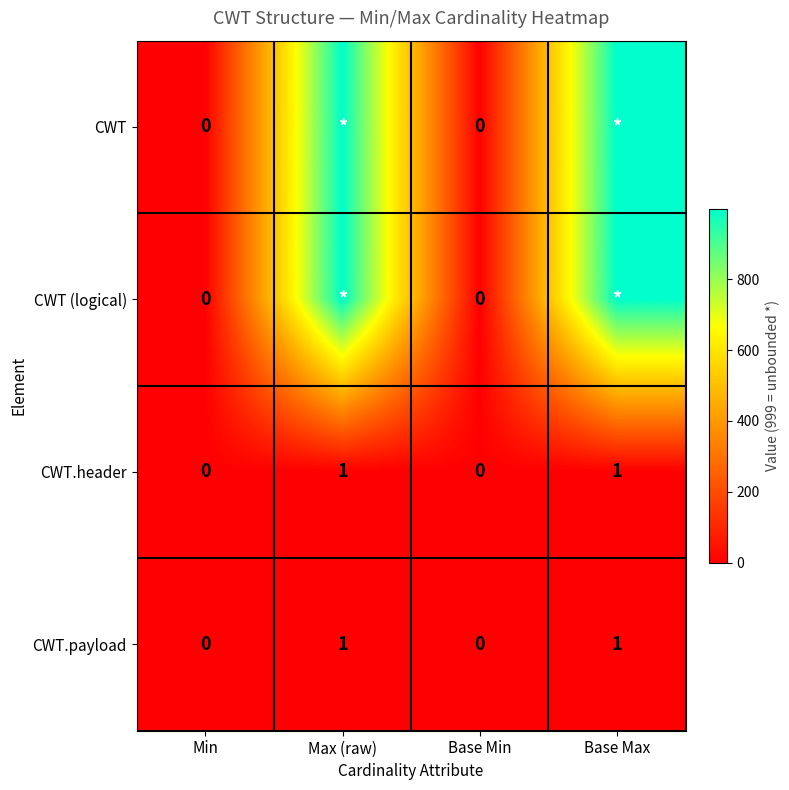

How many positive values does the CWT.payload series have?

2